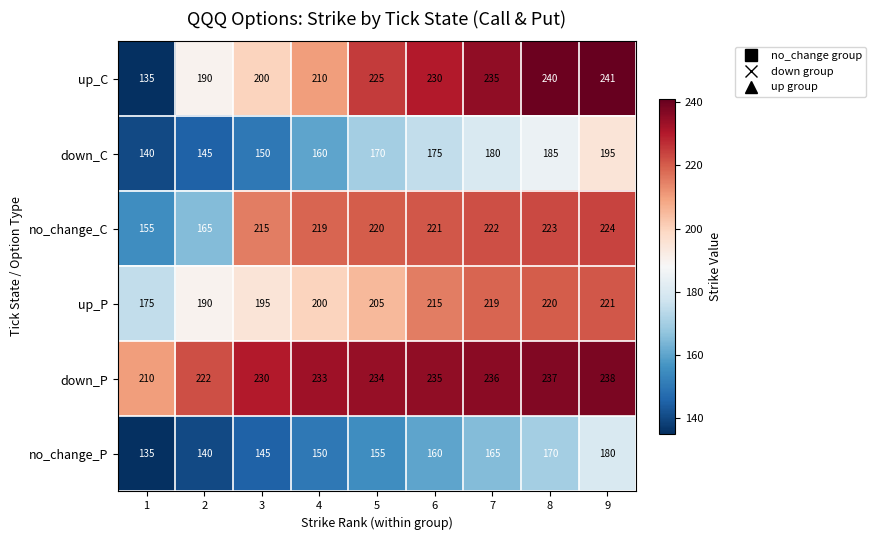

How many categories are shown in the chart?

9